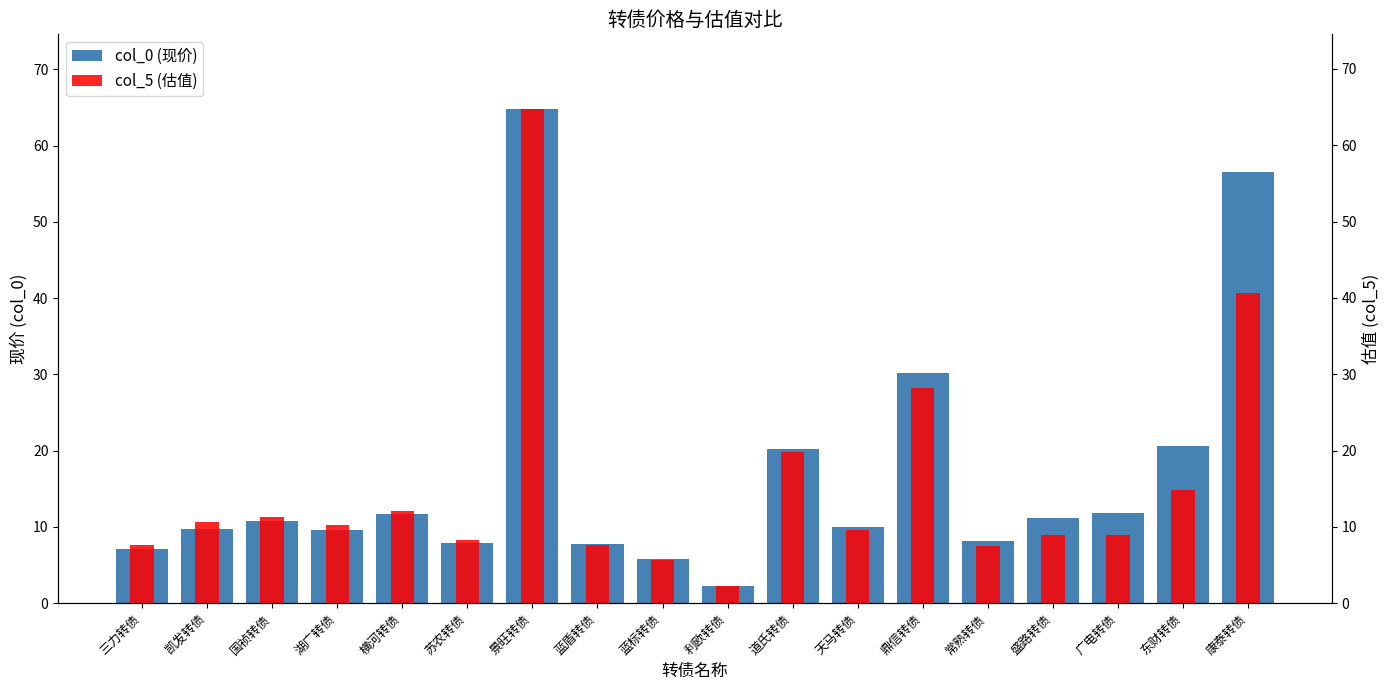

Reading right to left, transcribe all the data shown in this chart.

col_0 (现价): 56.5	20.6	11.8	11.2	8.2	30.2	10.0	20.2	2.3	5.7	7.7	64.9	8.0	11.6	9.6	10.8	9.7	7.0
col_5 (估值): 40.6	14.8	9.0	8.9	7.5	28.1	9.6	19.8	2.2	5.6	7.6	64.8	8.2	12.0	10.3	11.3	10.6	7.6